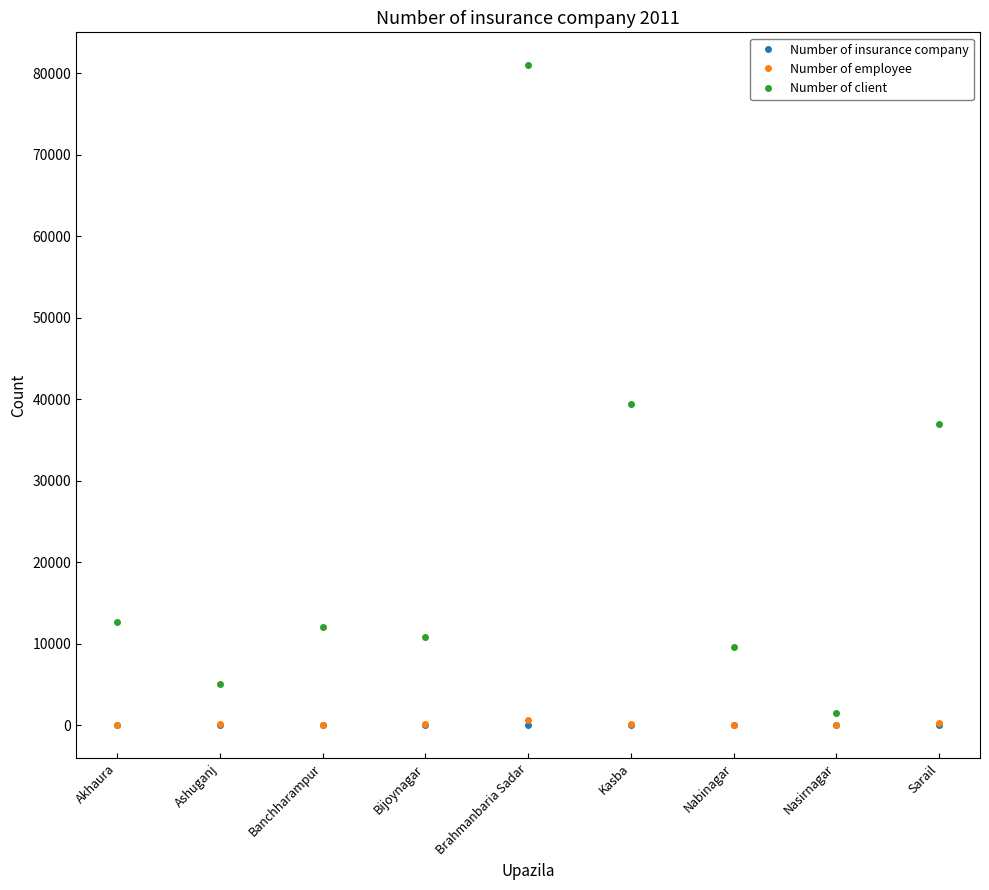

Between Kasba and Nabinagar, which series saw the biggest shift?

Number of client